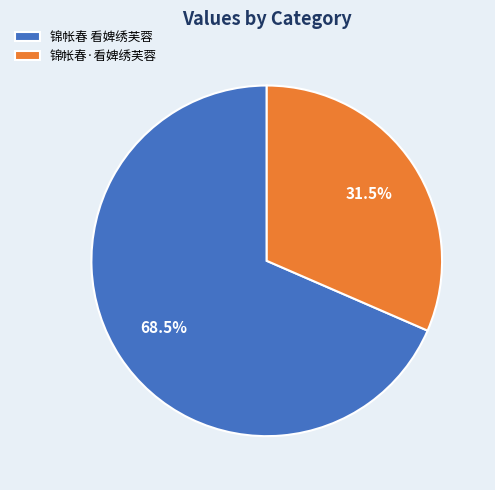

The 锦帐春·看婢绣芙蓉 slice represents 17% of the pie. True or false?

False